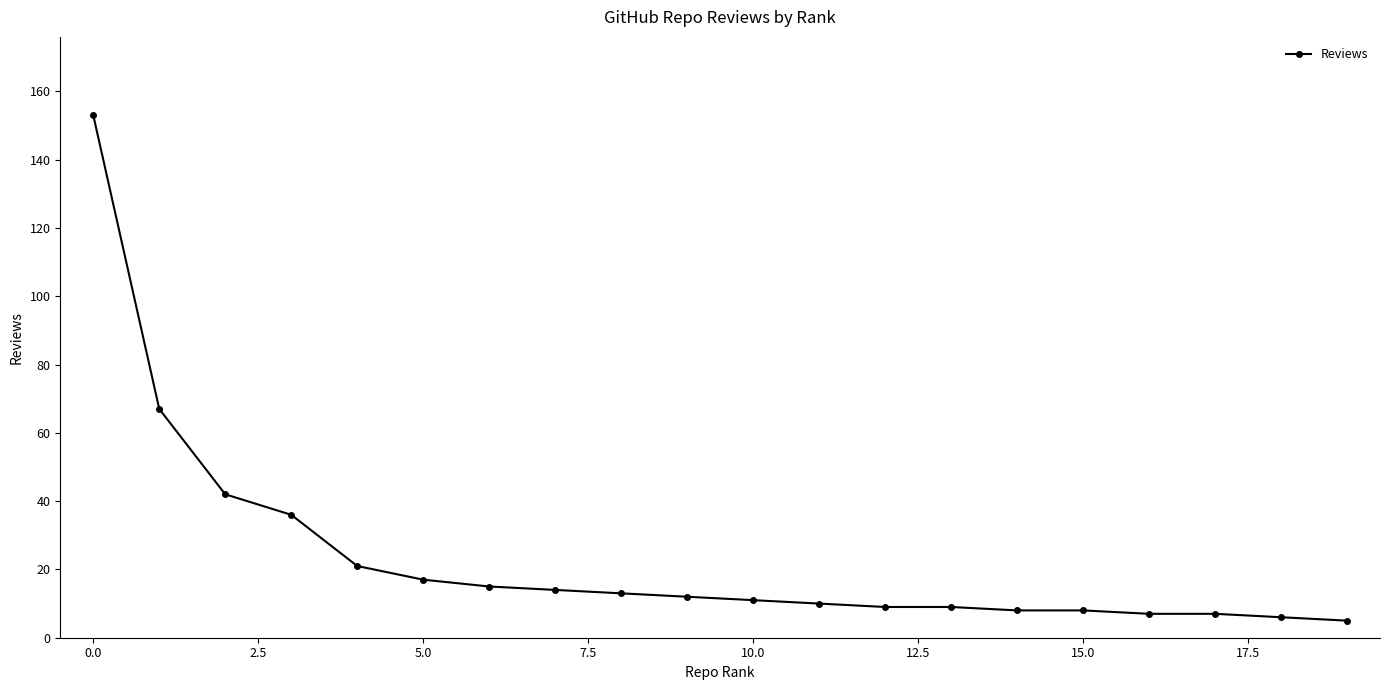

What is the minimum value shown in the chart?

5